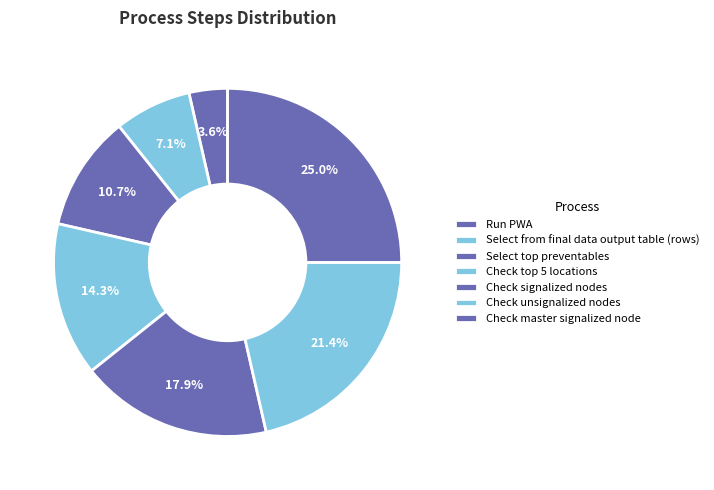

Combined, do Check signalized nodes and Check unsignalized nodes account for over 50%?

No